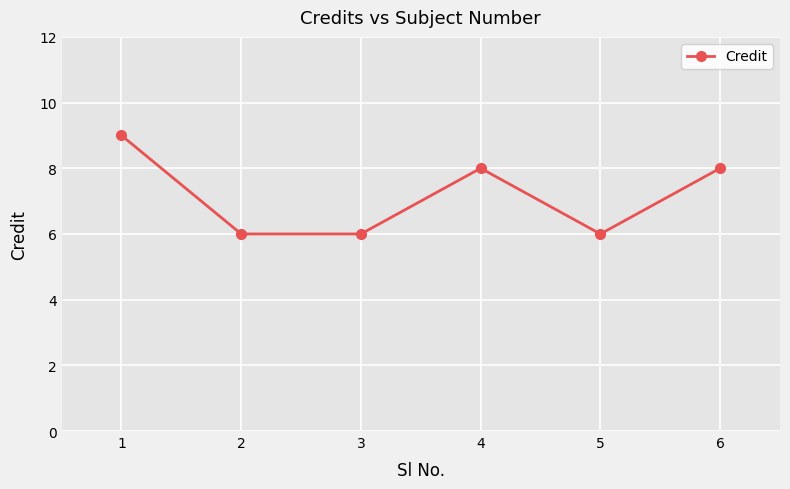

Which category has the highest value across all series?

1